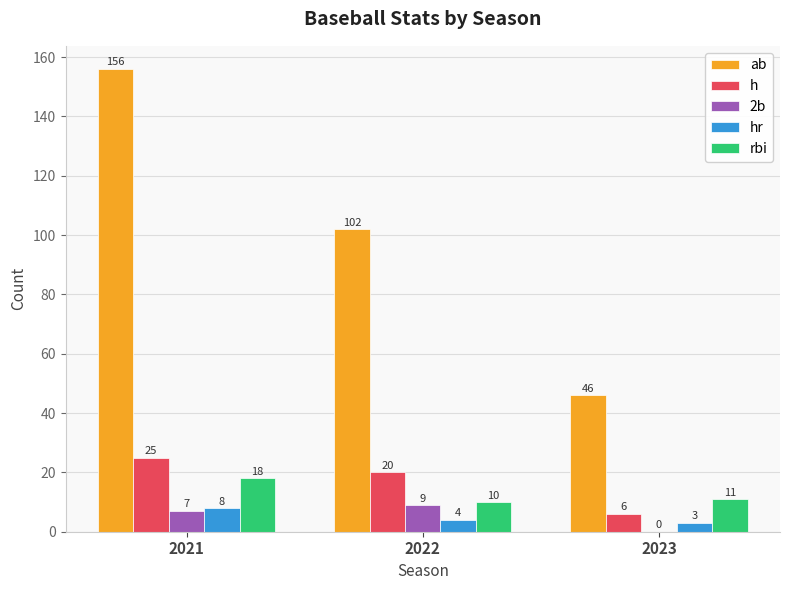

What is the maximum value shown in the chart?

156